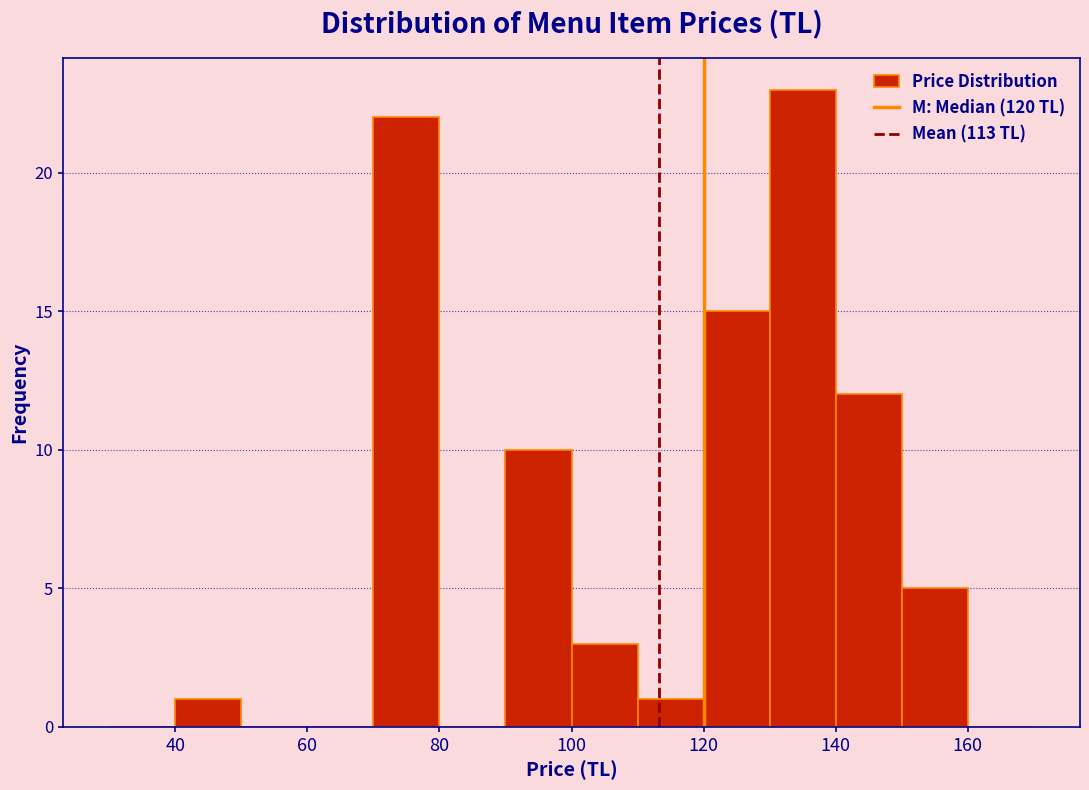

Reading left to right, list every bar in this chart as the range it spans on the x-axis followed by its height. The values are not printed on the chart, so give them approximately, as read against the axis.

30 to 40: 0
40 to 50: 1
50 to 60: 0
60 to 70: 0
70 to 80: 22
80 to 90: 0
90 to 100: 10
100 to 110: 3
110 to 120: 1
120 to 130: 15
130 to 140: 23
140 to 150: 12
150 to 160: 5
160 to 170: 0